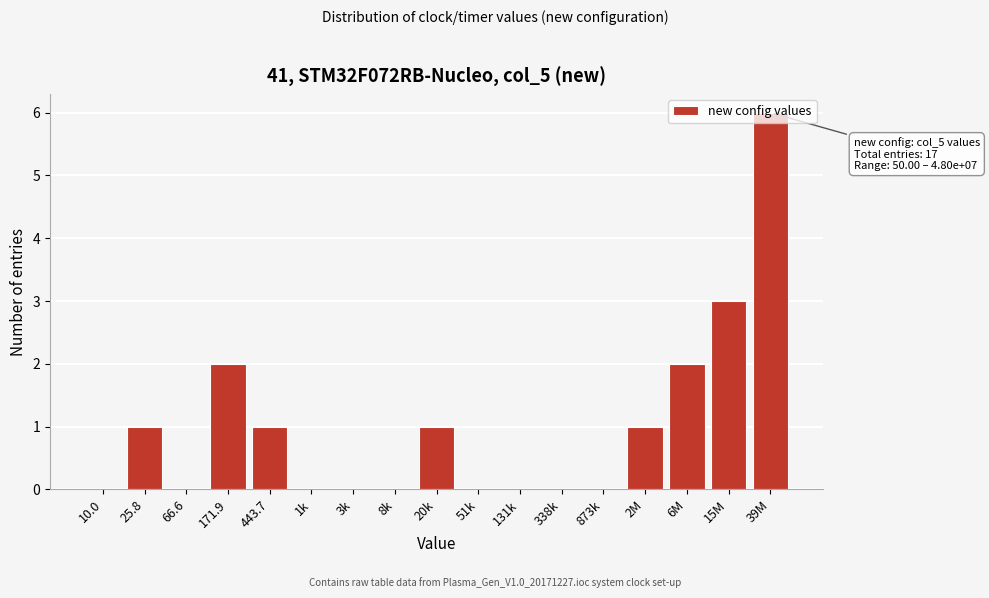

What is the sum of all values?

17